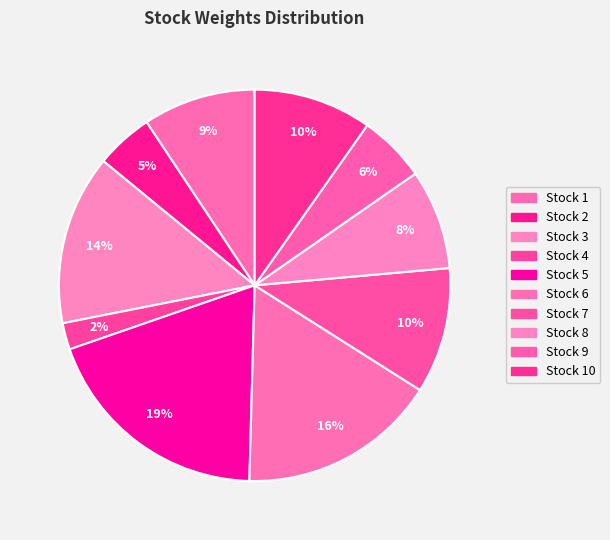

How many segments does this pie chart have?

10